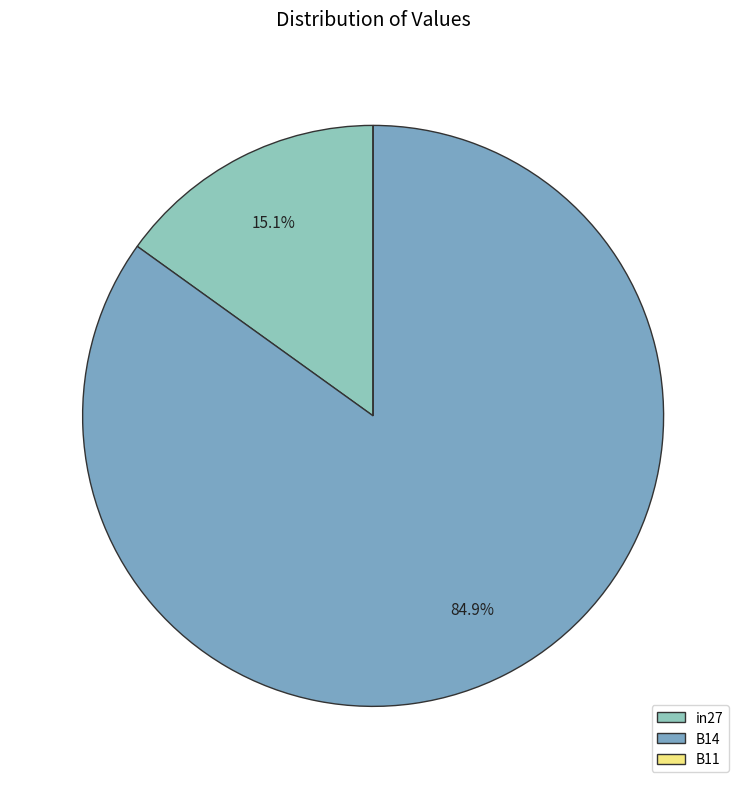

Which category has the smallest portion of the pie?

B11